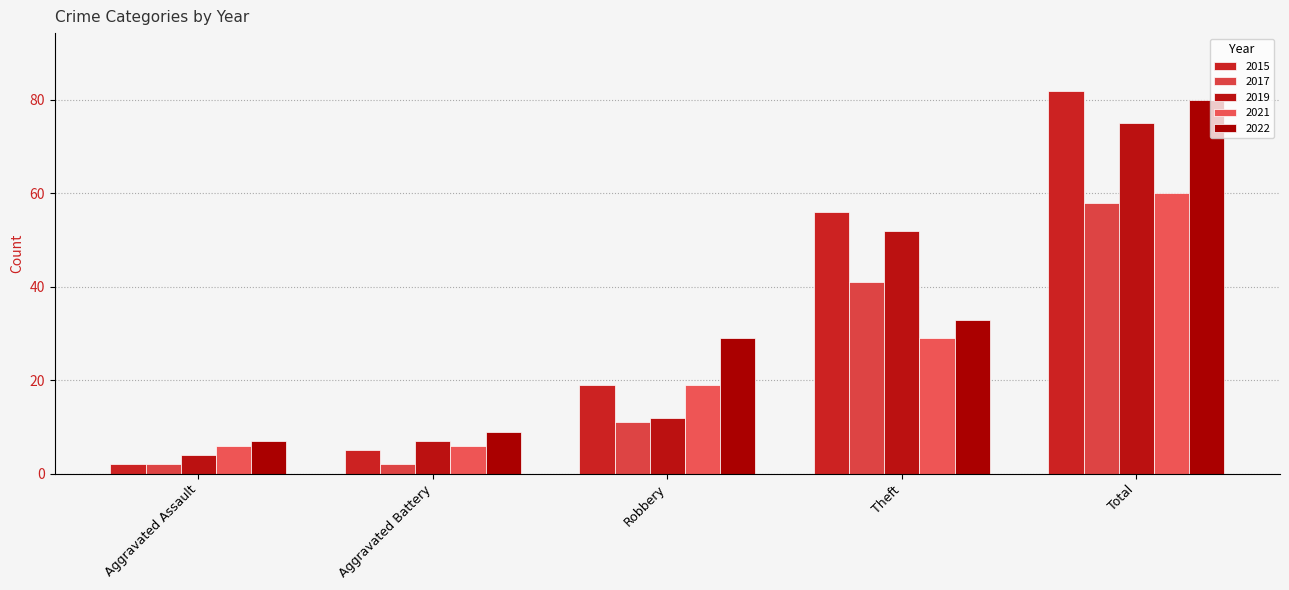

Where does the 2021 series first go above 19?

Theft